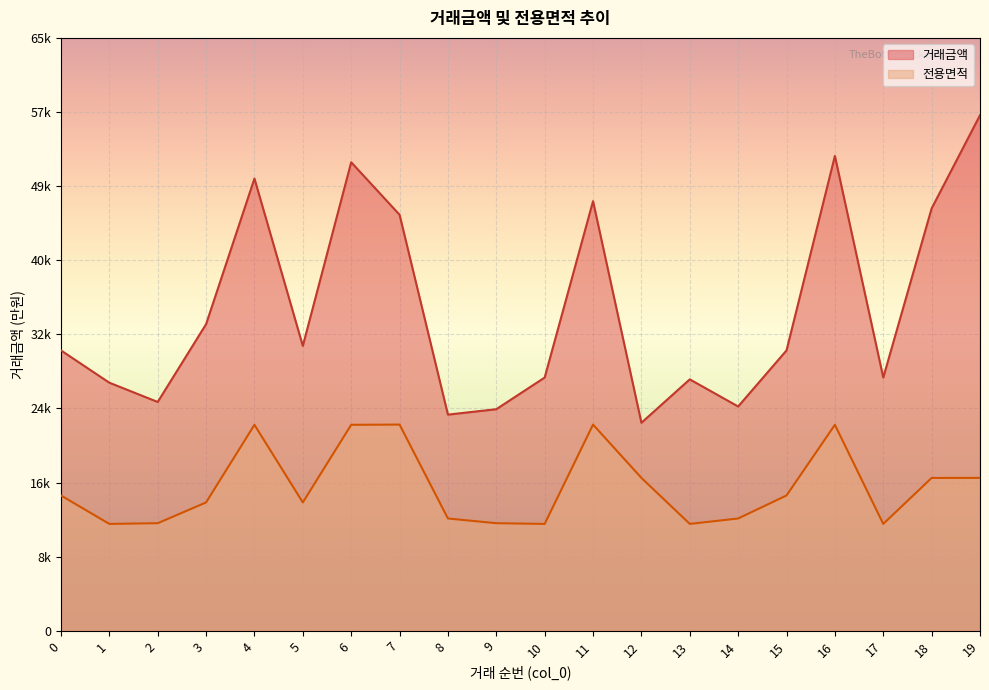

True or false: 거래금액 and 전용면적 intersect in this chart.

False